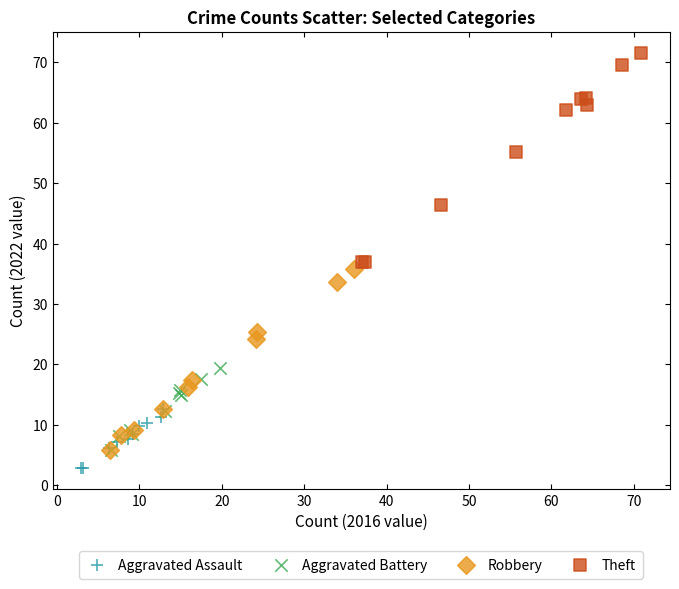

Which series has the largest Y range (max minus min)?

Theft